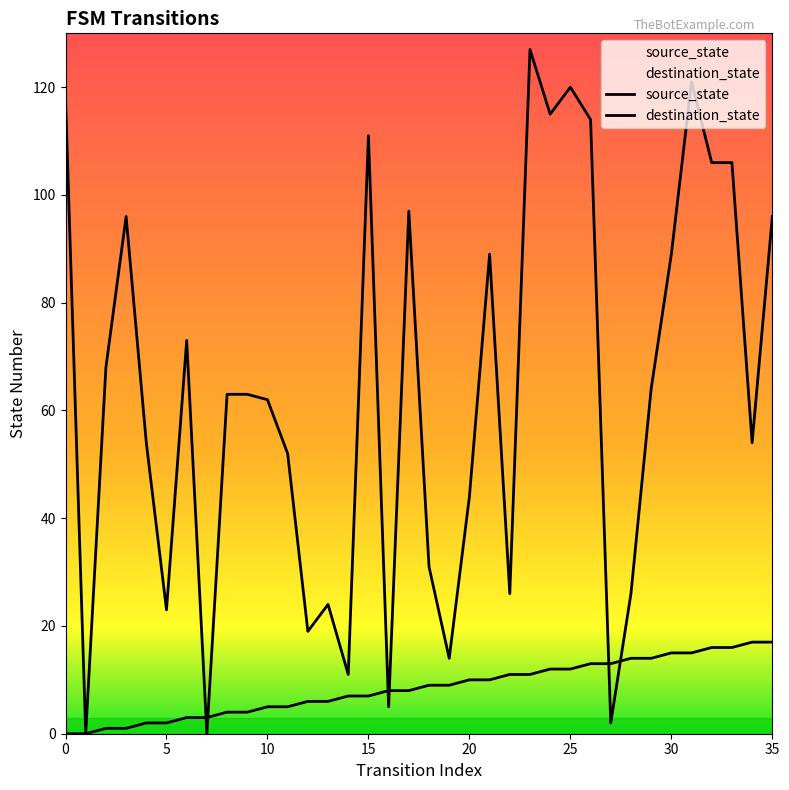

Does the chart have visible grid lines?

No